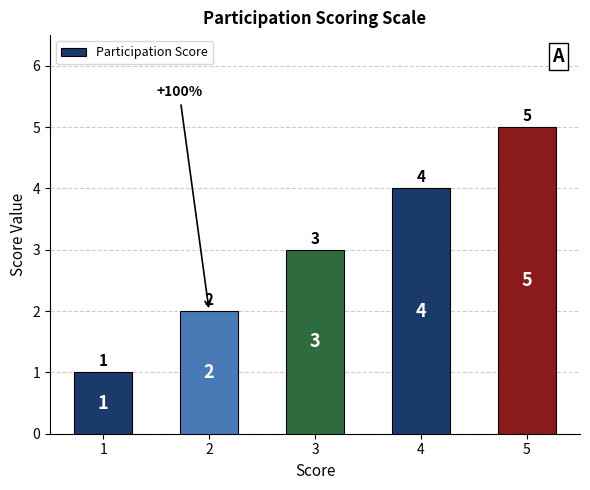

What is the difference between the second highest and minimum values?

3